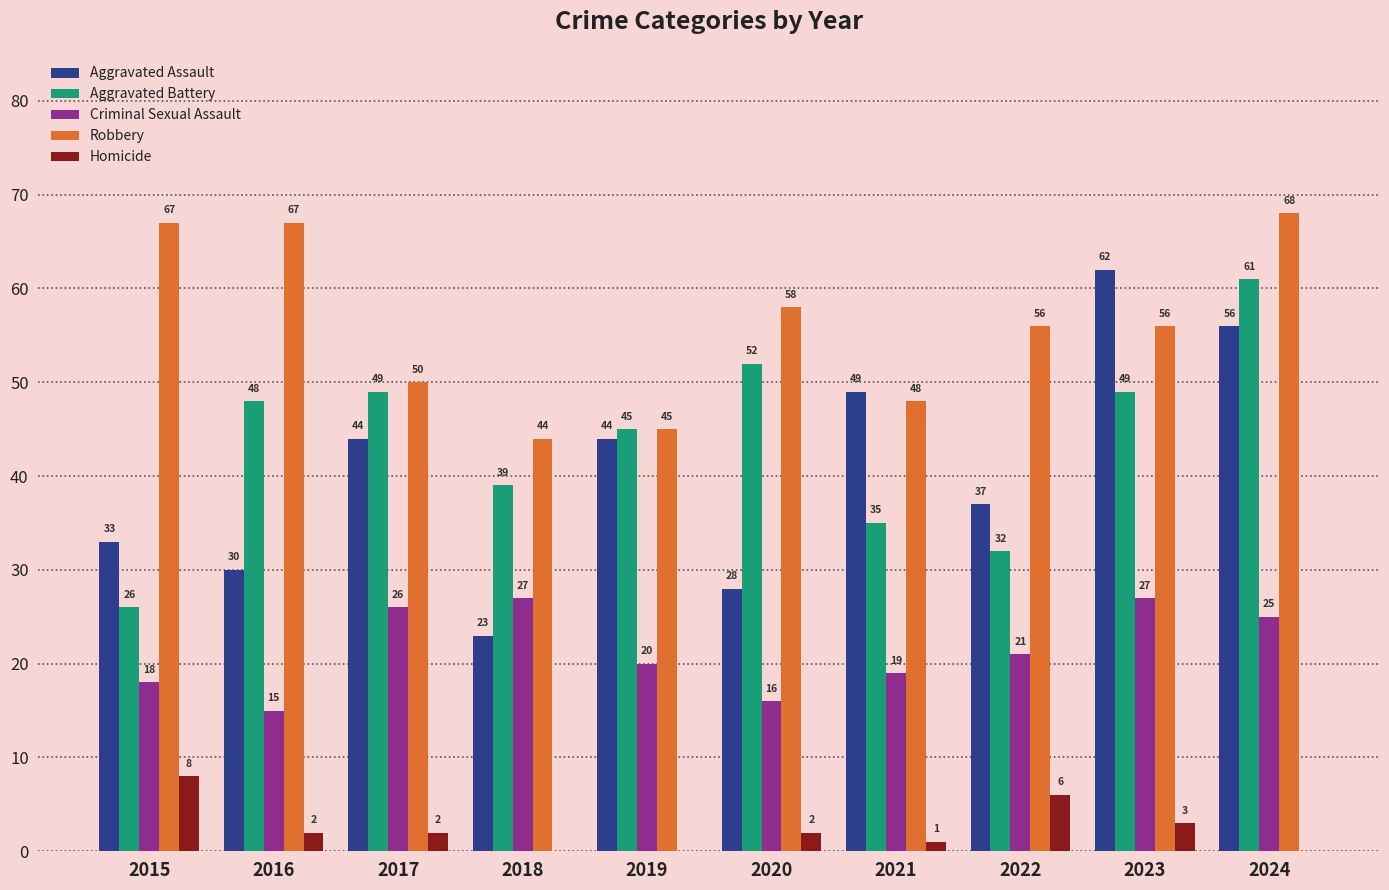

What is the approximate value of Aggravated Battery at 2018, to the nearest 5?

40